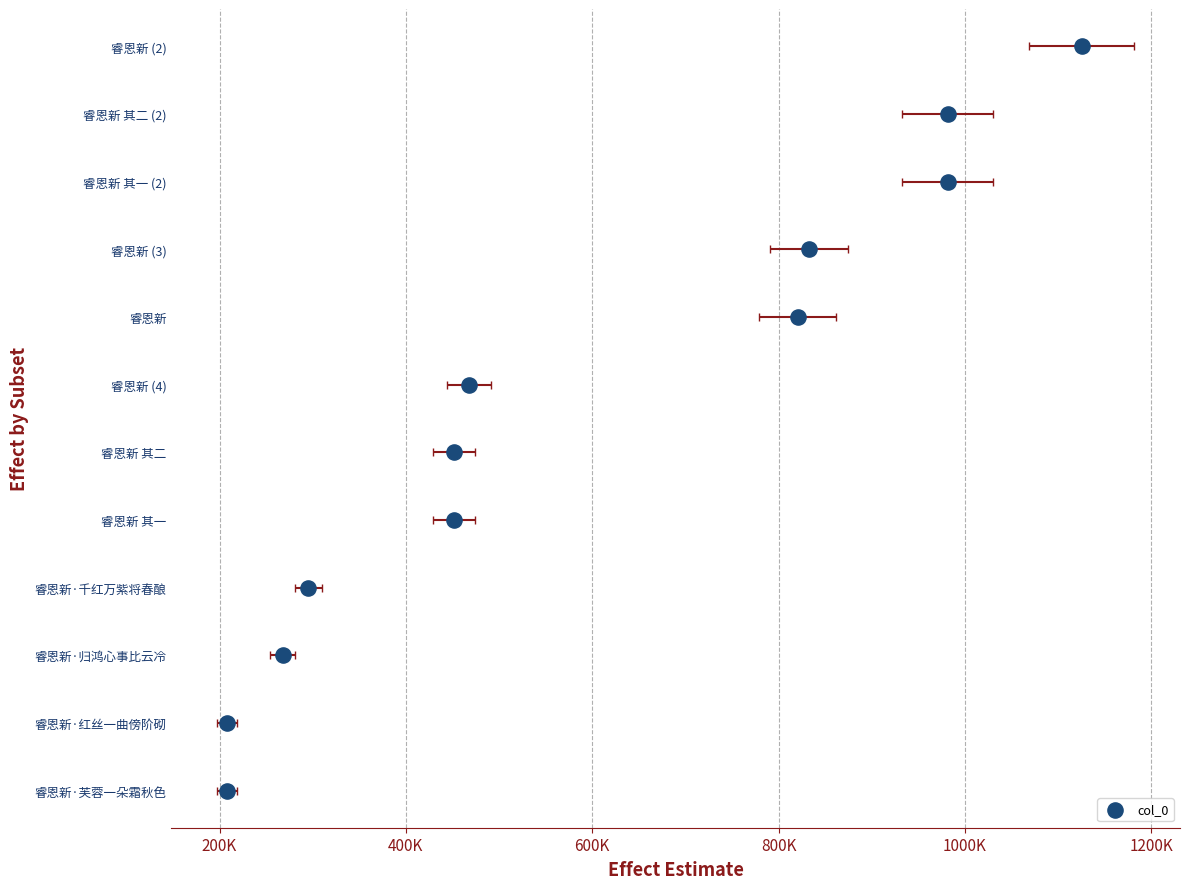

What is the ratio of the value at 800K to the value at 1000K?

0.8